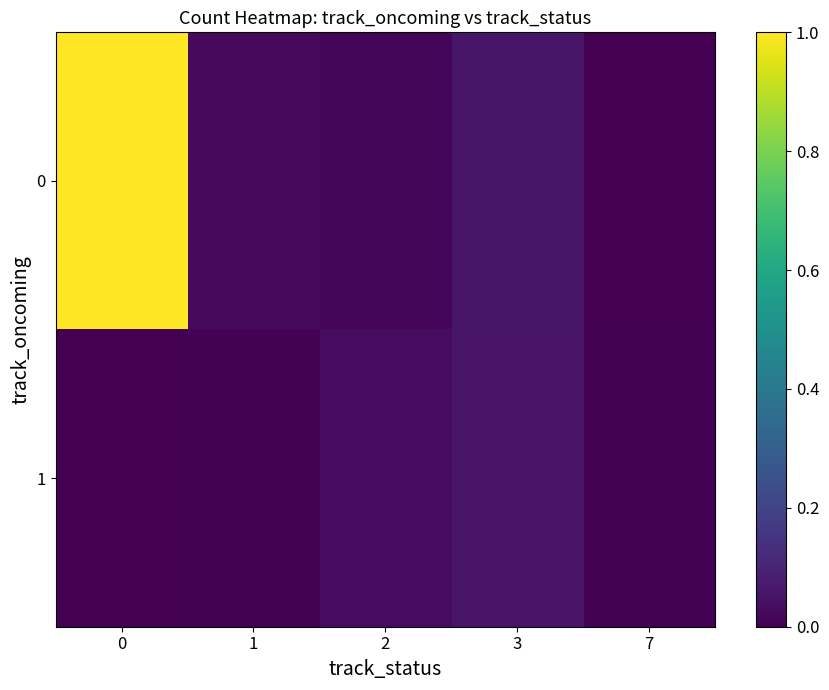

Rank the series at 7 from highest to lowest value.

1, 0